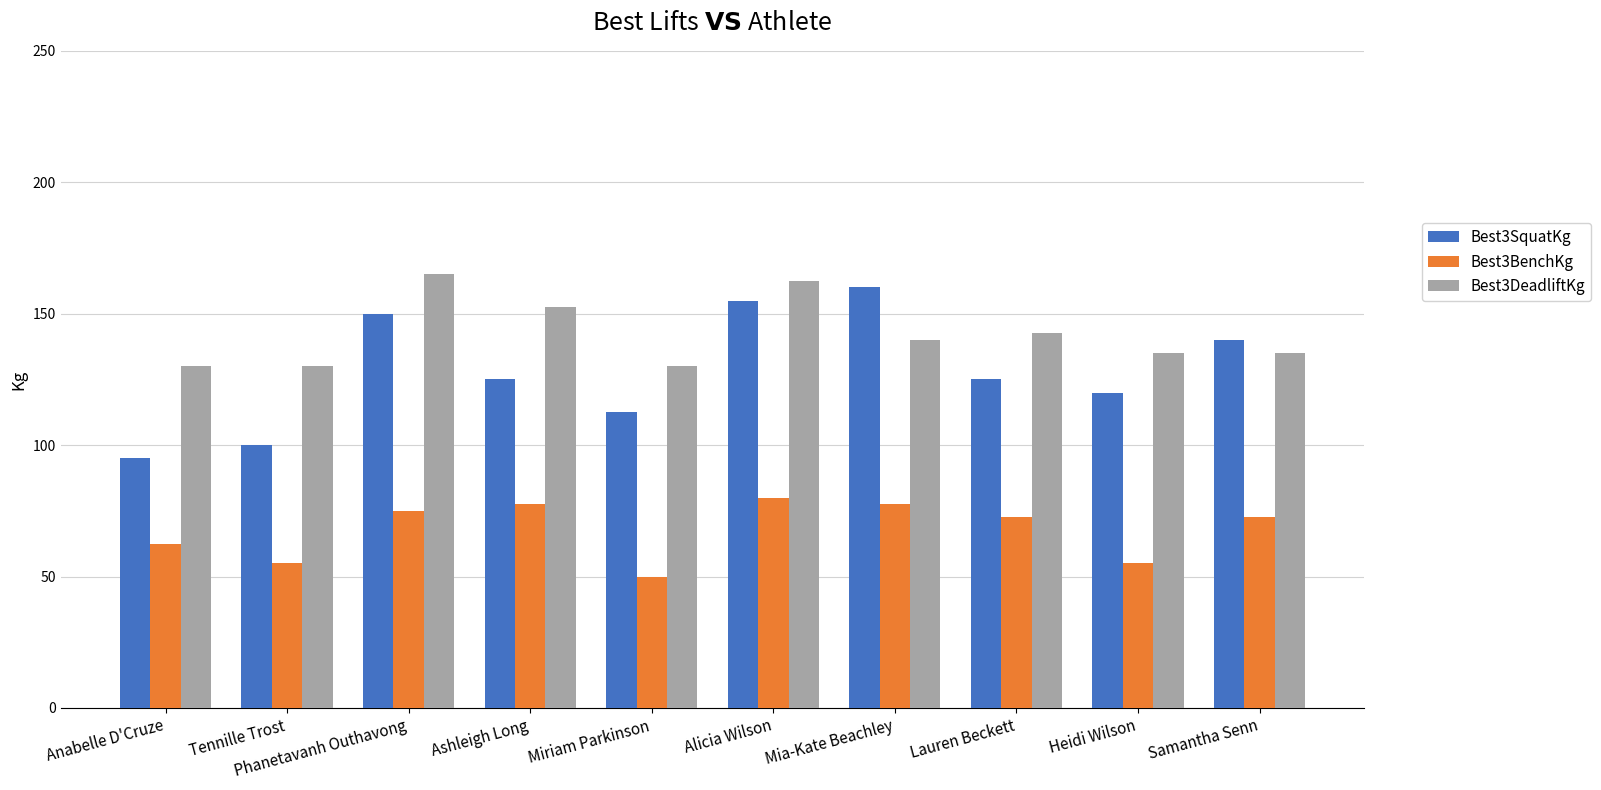

Which category has the highest value in the Best3SquatKg series?

Mia-Kate Beachley